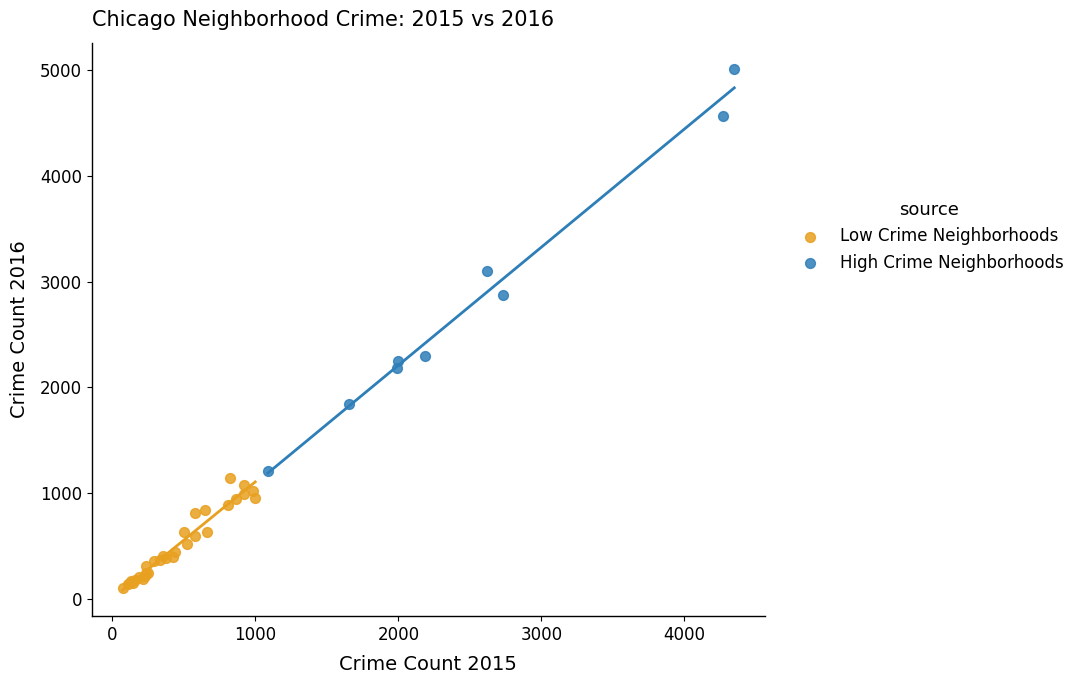

Which series contains the highest Y value?

High Crime Neighborhoods